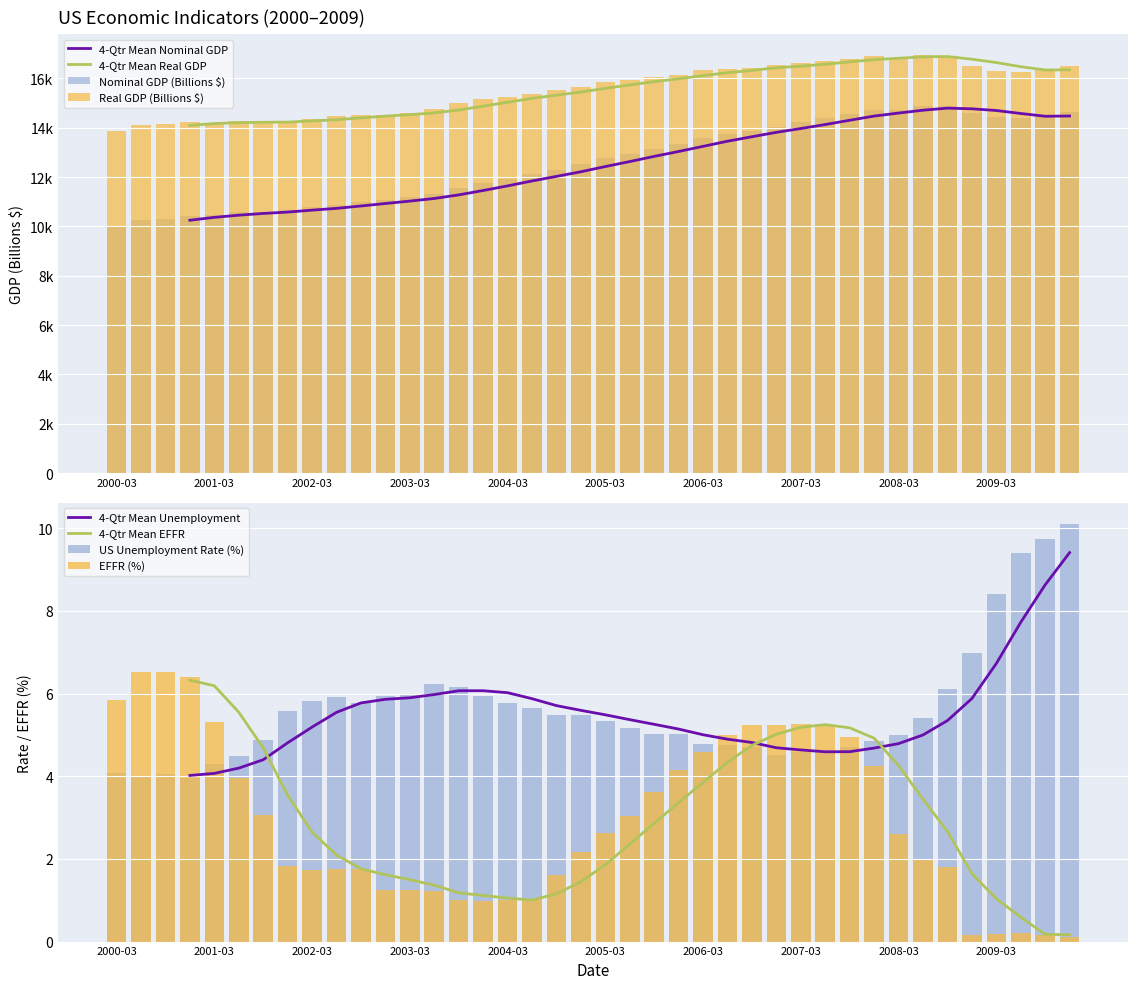

Reading left to right, list all the values displayed in this chart.

GDP: 10002.2	10247.7	10318.2	10435.7	10470.2	10599.0	10598.0	10660.5	10783.5	10887.5	10984.0	11061.4	11174.1	11312.8	11566.7	11772.2	11923.4	12112.8	12305.3	12527.2	12767.3	12922.7	13142.6	13324.2	13599.2	13753.4	13870.2	14039.6	14215.7	14402.1	14564.1	14715.1	14706.5	14865.7	14899.0	14608.2	14430.9	14381.2	14448.9	14651.2
real_GDP: 13878.1	14130.9	14145.3	14229.8	14183.1	14271.7	14214.5	14253.6	14372.8	14460.8	14519.6	14537.6	14614.1	14743.6	14988.8	15162.8	15248.7	15366.9	15512.6	15670.9	15844.7	15922.8	16047.6	16136.7	16353.8	16396.2	16420.7	16561.9	16611.7	16713.3	16809.6	16915.2	16843.0	16943.3	16854.3	16485.3	16298.3	16269.1	16326.3	16502.8
unemployment: 4.1	4.0	4.1	4.0	4.3	4.5	4.9	5.6	5.8	5.9	5.8	5.9	6.0	6.2	6.2	5.9	5.8	5.7	5.5	5.5	5.3	5.2	5.0	5.0	4.8	4.8	4.7	4.5	4.6	4.6	4.7	4.9	5.0	5.4	6.1	7.0	8.4	9.4	9.7	10.1
EFFR: 5.8	6.5	6.5	6.4	5.3	4.0	3.1	1.8	1.7	1.8	1.8	1.2	1.2	1.2	1.0	1.0	1.0	1.0	1.6	2.2	2.6	3.0	3.6	4.2	4.6	5.0	5.2	5.2	5.3	5.2	4.9	4.2	2.6	2.0	1.8	0.2	0.2	0.2	0.1	0.1